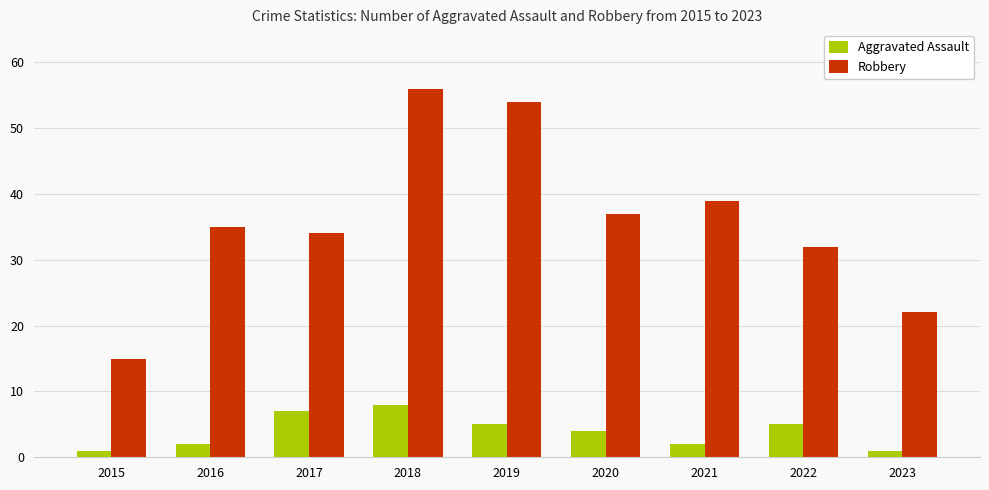

At which label does Aggravated Assault first exceed 4?

2017